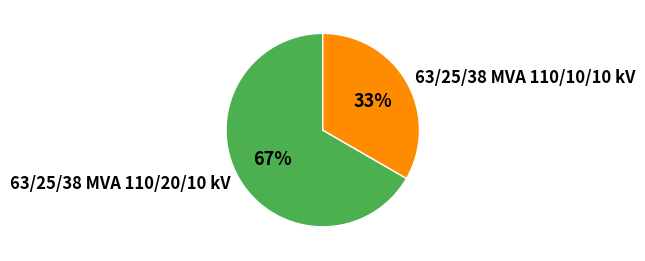

Is it true that 63/25/38 MVA 110/10/10 kV is 33% of the pie?

True